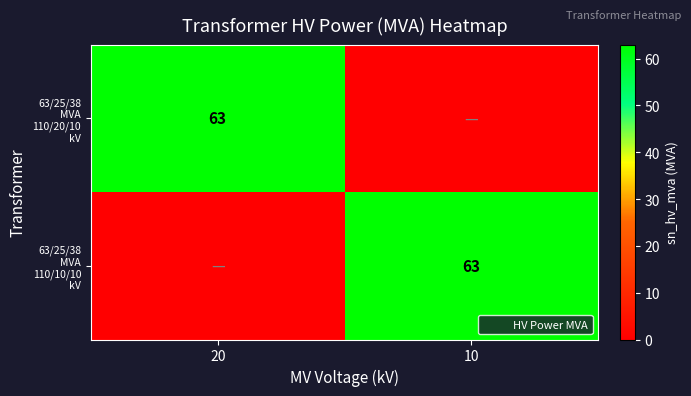

What is the difference between the highest and lowest values at 10?

63